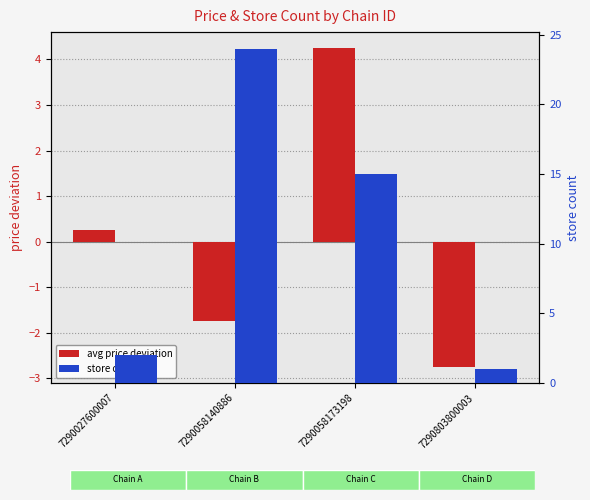

Which series changed the most between 7290027600007 and 7290058173198?

store count